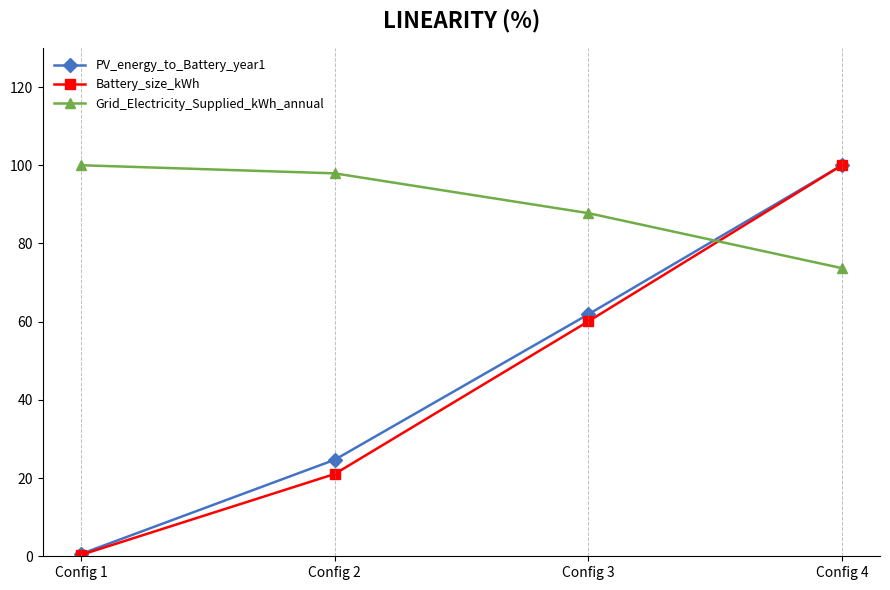

How many values in the Grid_Electricity_Supplied_kWh_annual series are below 97?

2